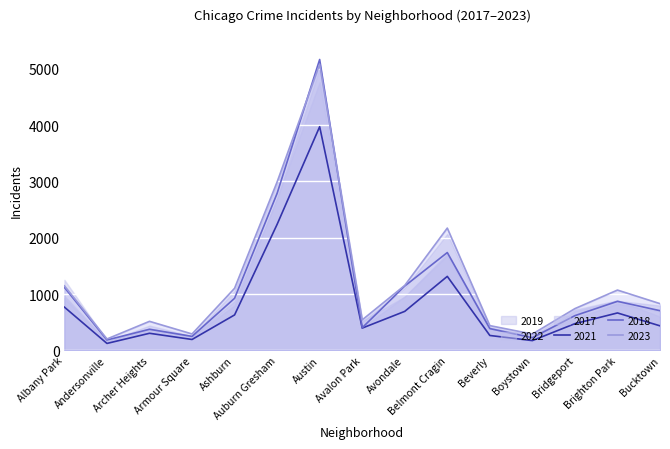

What value does the 2017 series have at Brighton Park, to the nearest 50?

1050